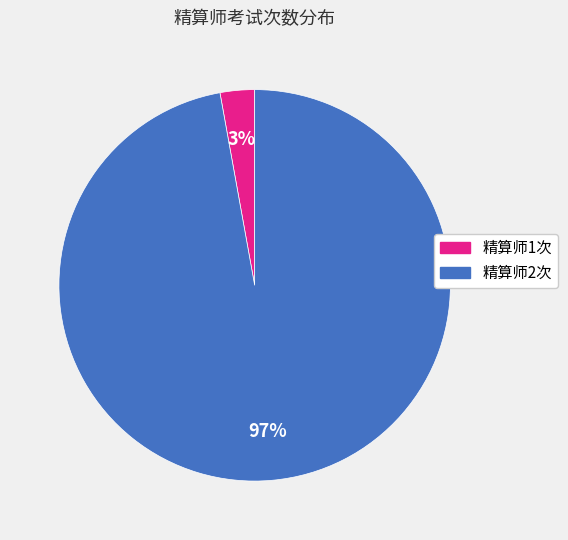

Does 精算师2次 represent more than half of the total?

Yes